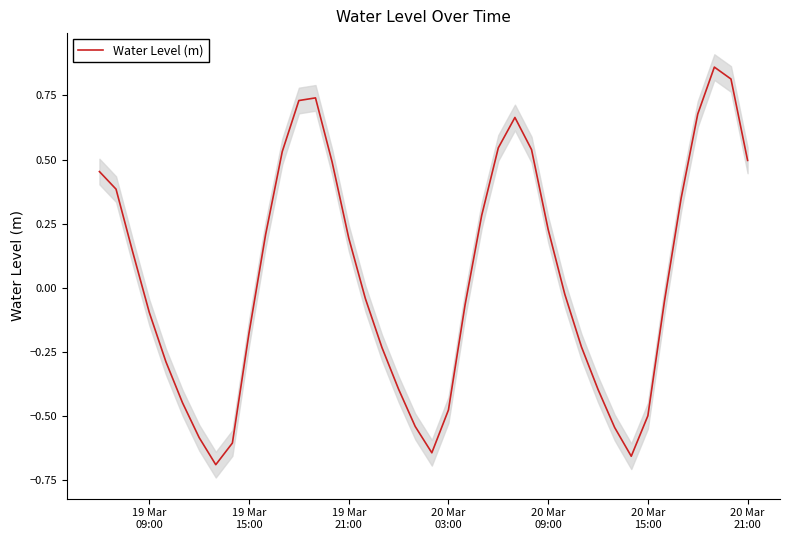

How many positive values are there?

19